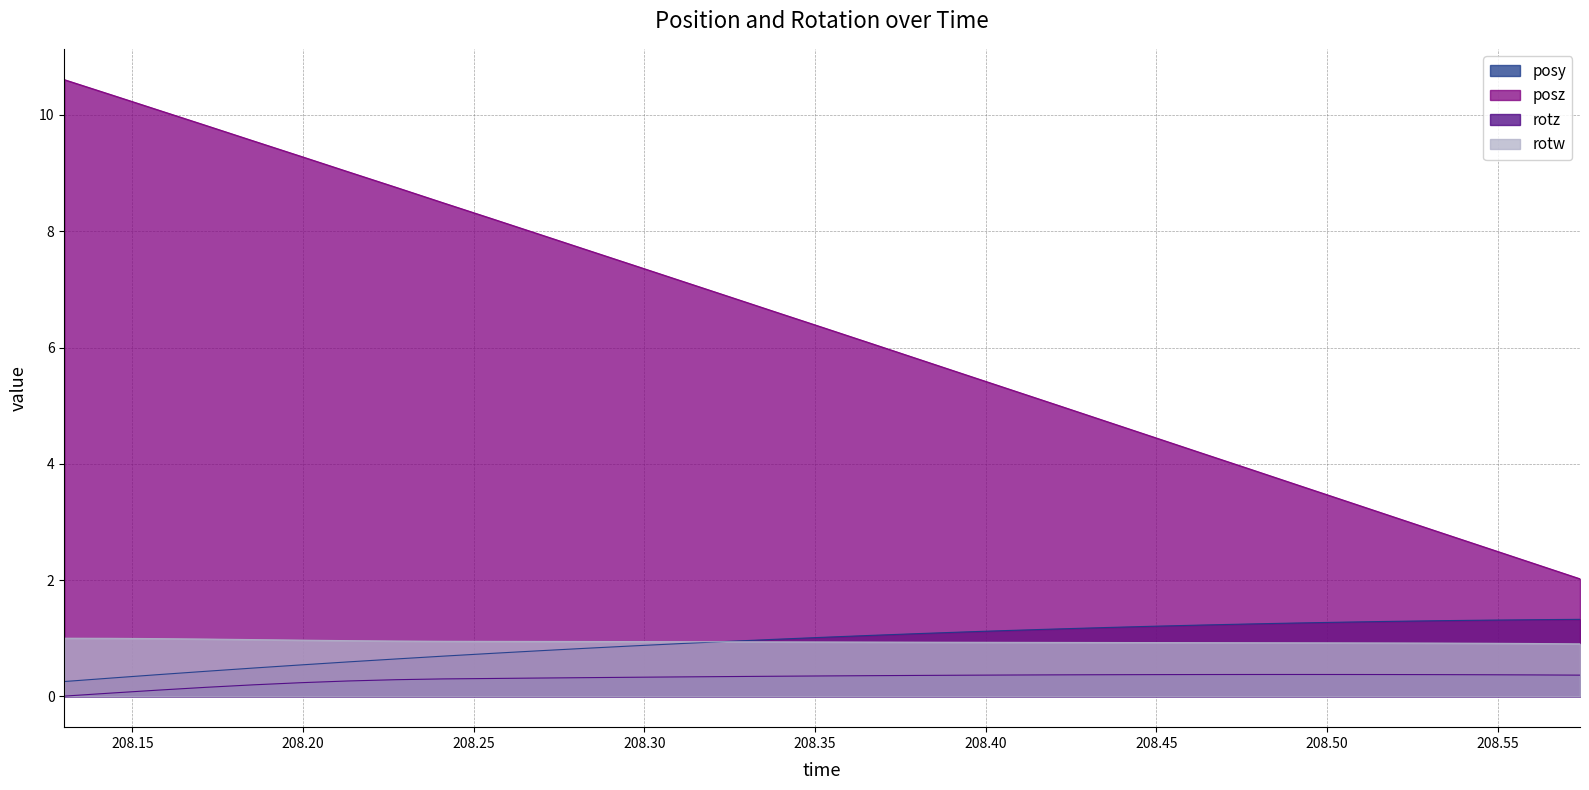

What are all the series names shown in the legend?

posy, posz, rotz, rotw